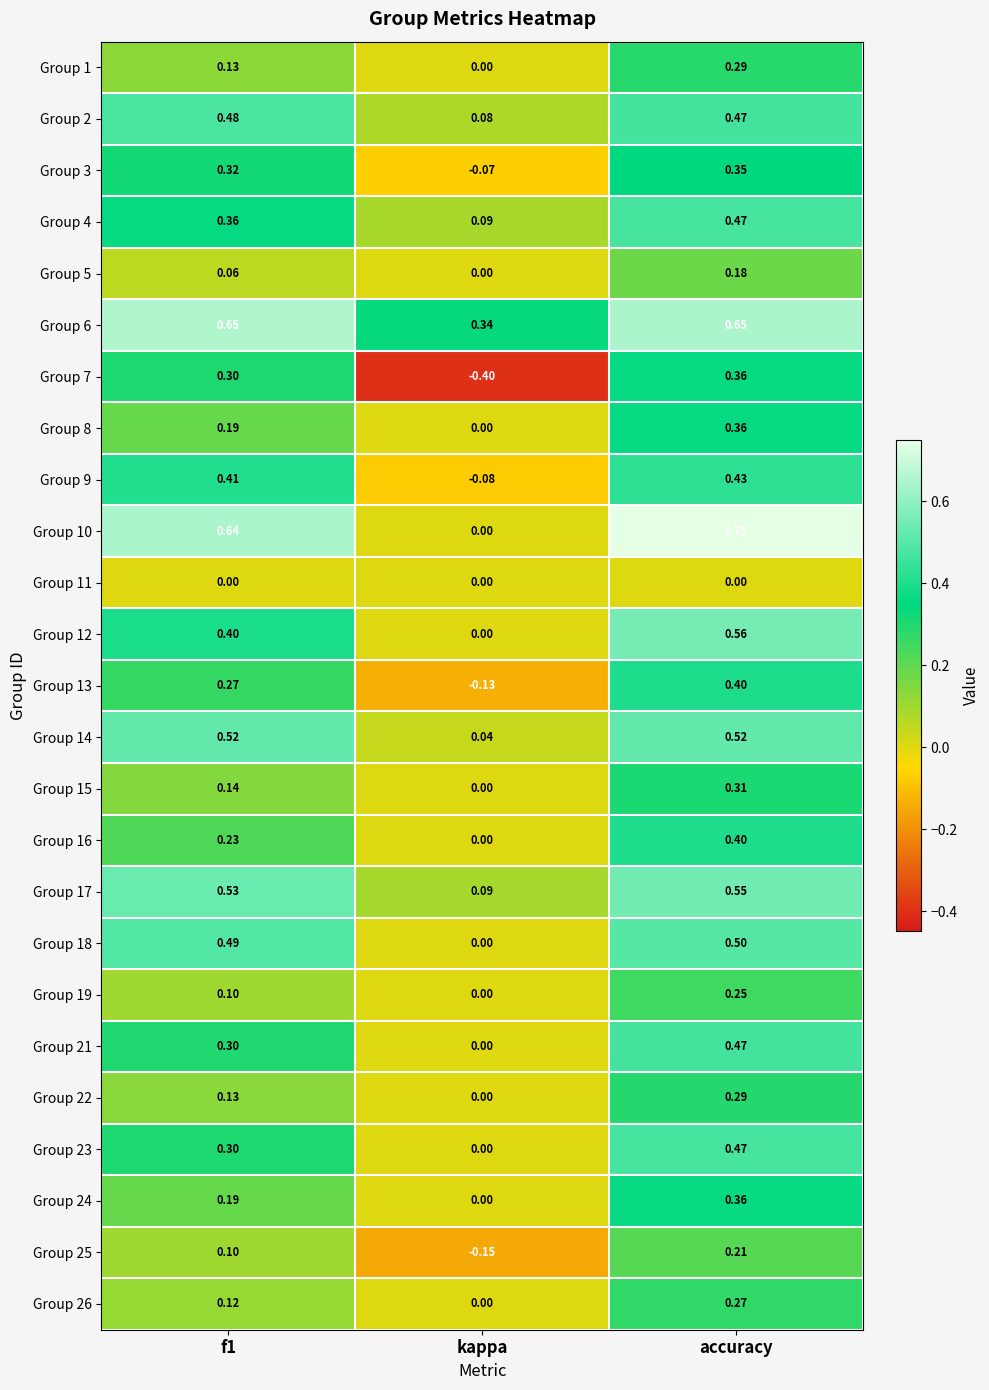

Where is Group 3 nearest to the value 0?

kappa